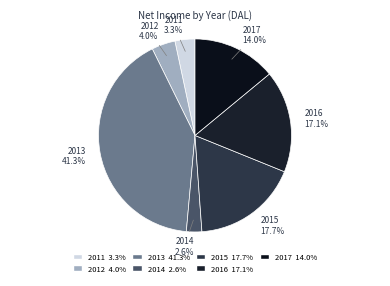

Which slice is the smallest?

2014